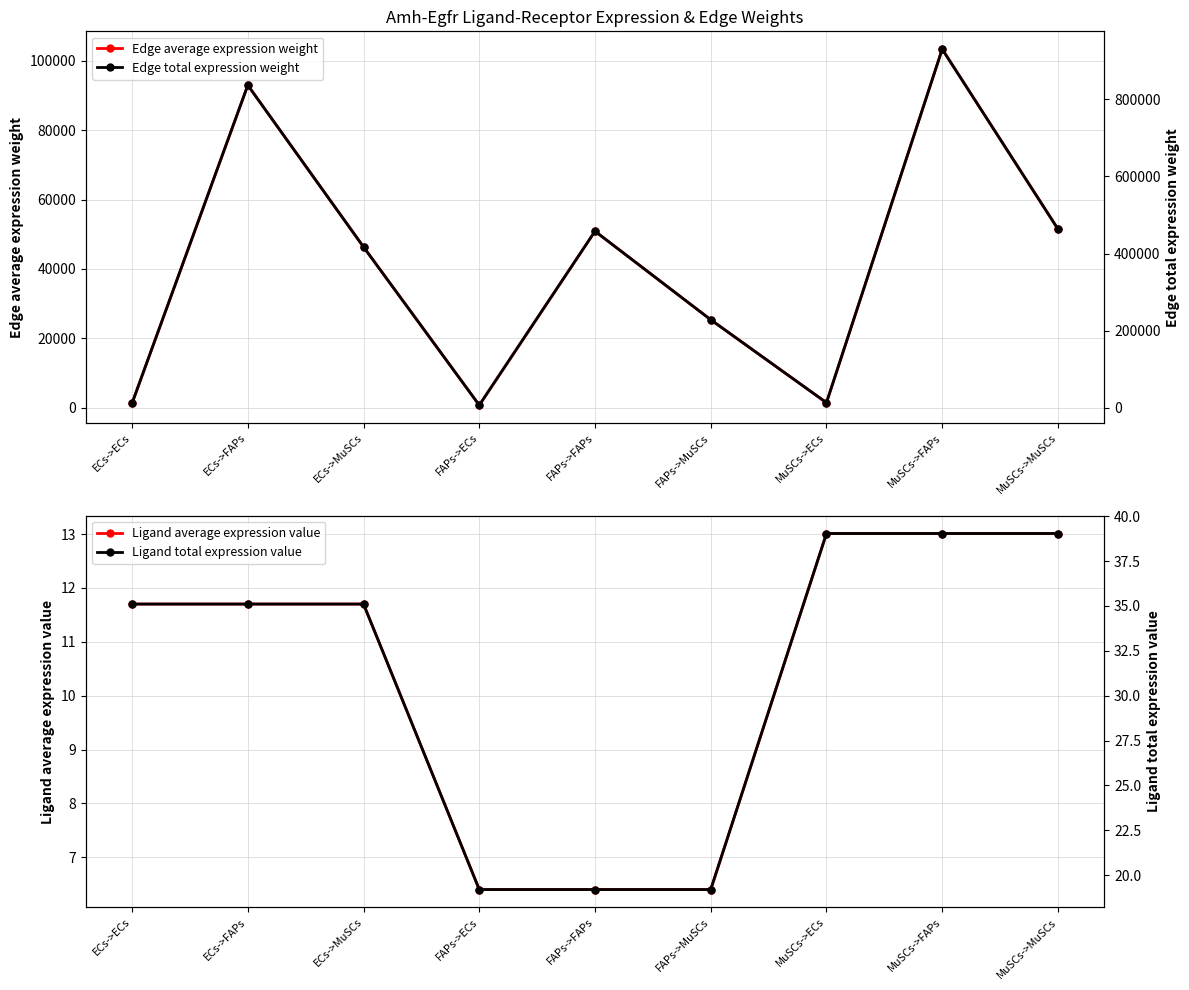

At which label does Edge average expression weight first exceed 46328?

ECs->FAPs